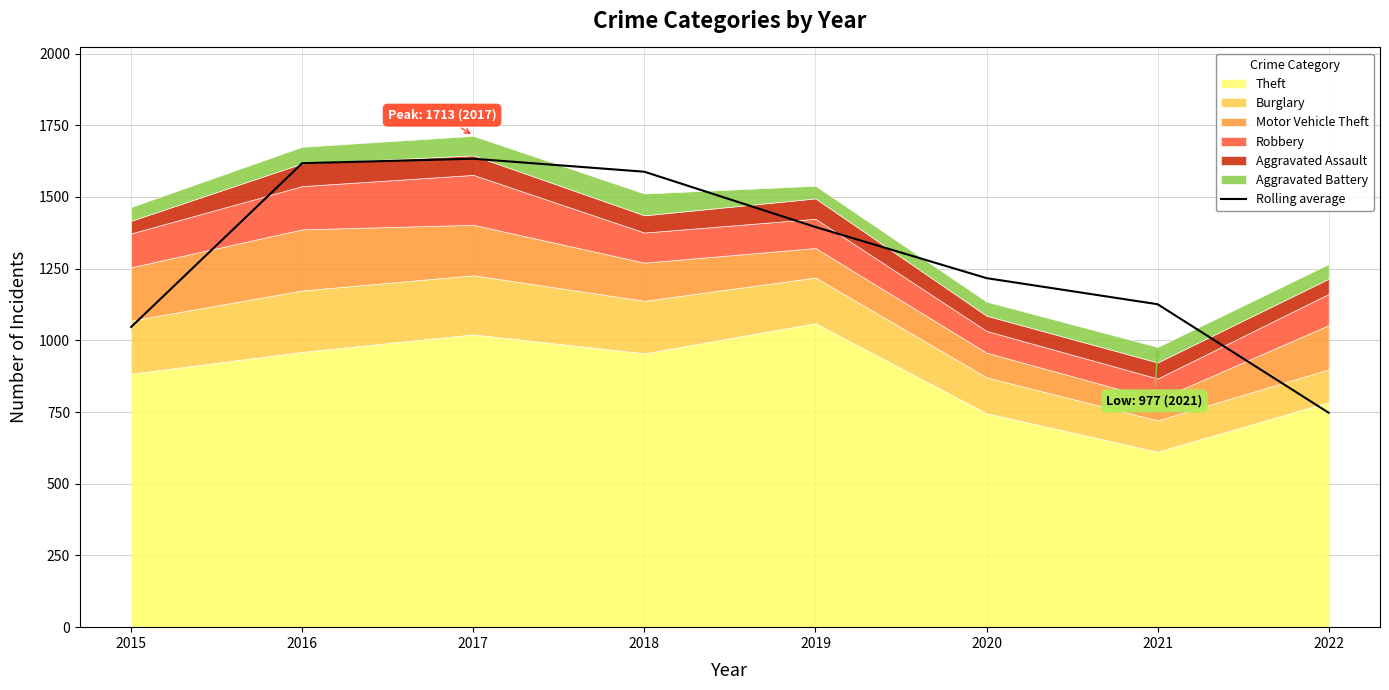

What is the value of the 8th point from the left?

747.7